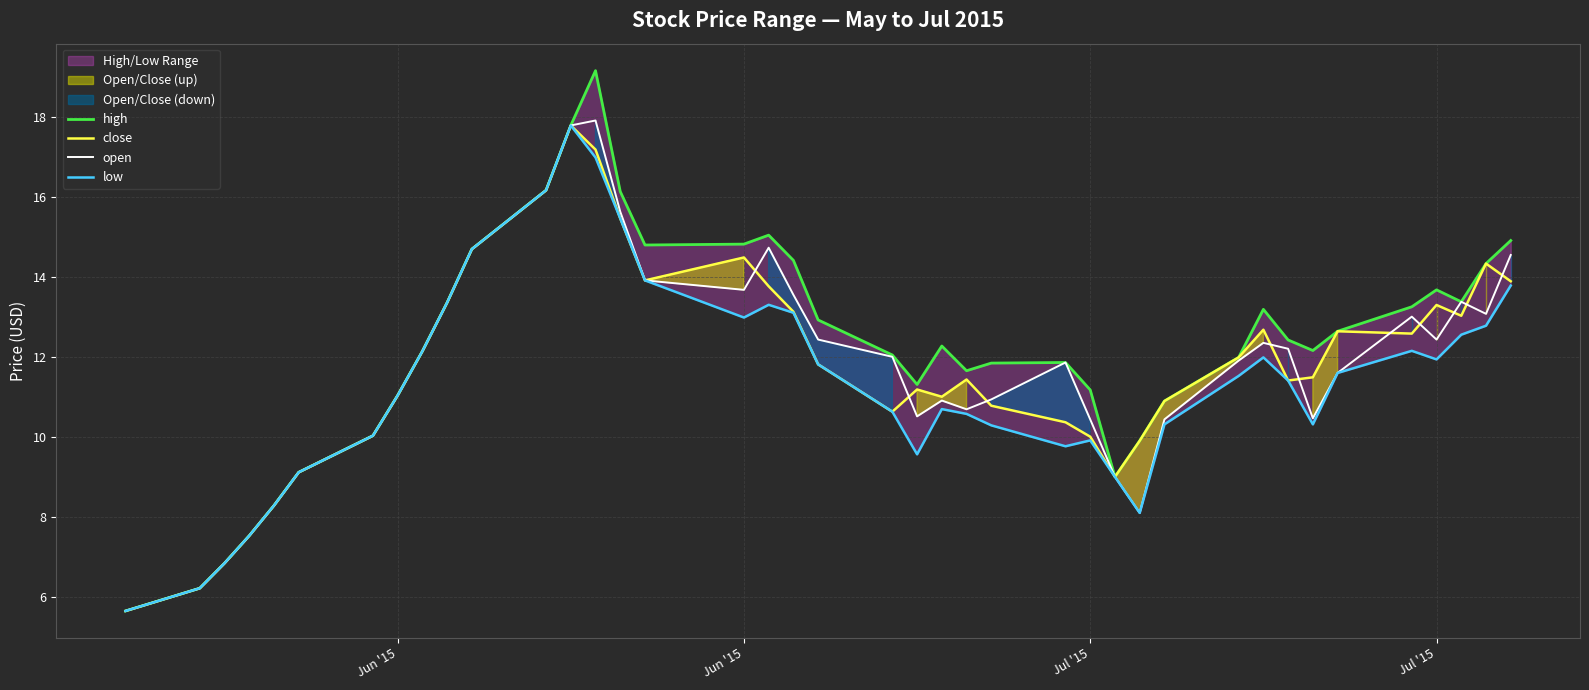

Which series has the largest total across all categories?

high